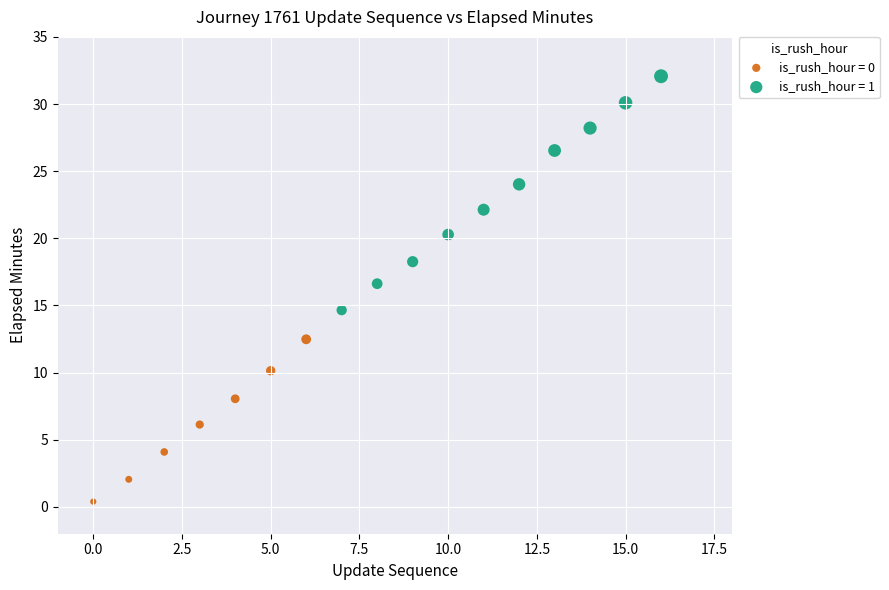

Which series has the widest spread of Y values?

is_rush_hour = 1